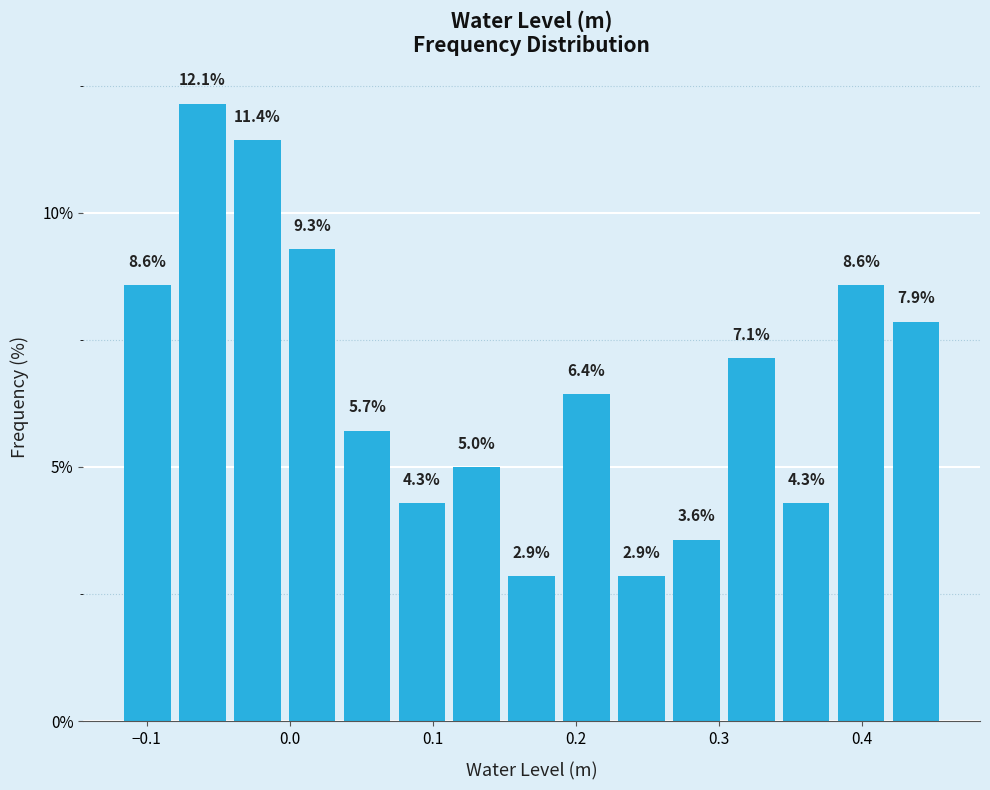

Read against the x-axis, roughly where is the centre of the tallest bar?

-0.06